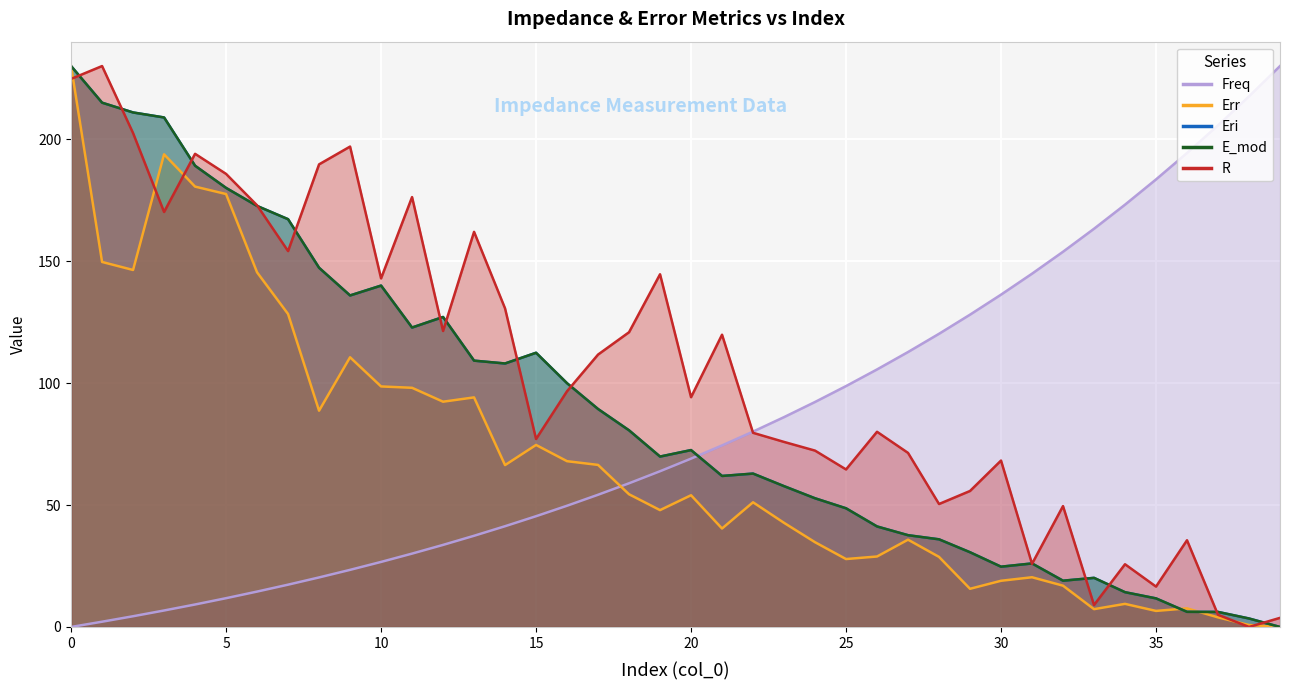

What is the greatest value displayed?

230.0